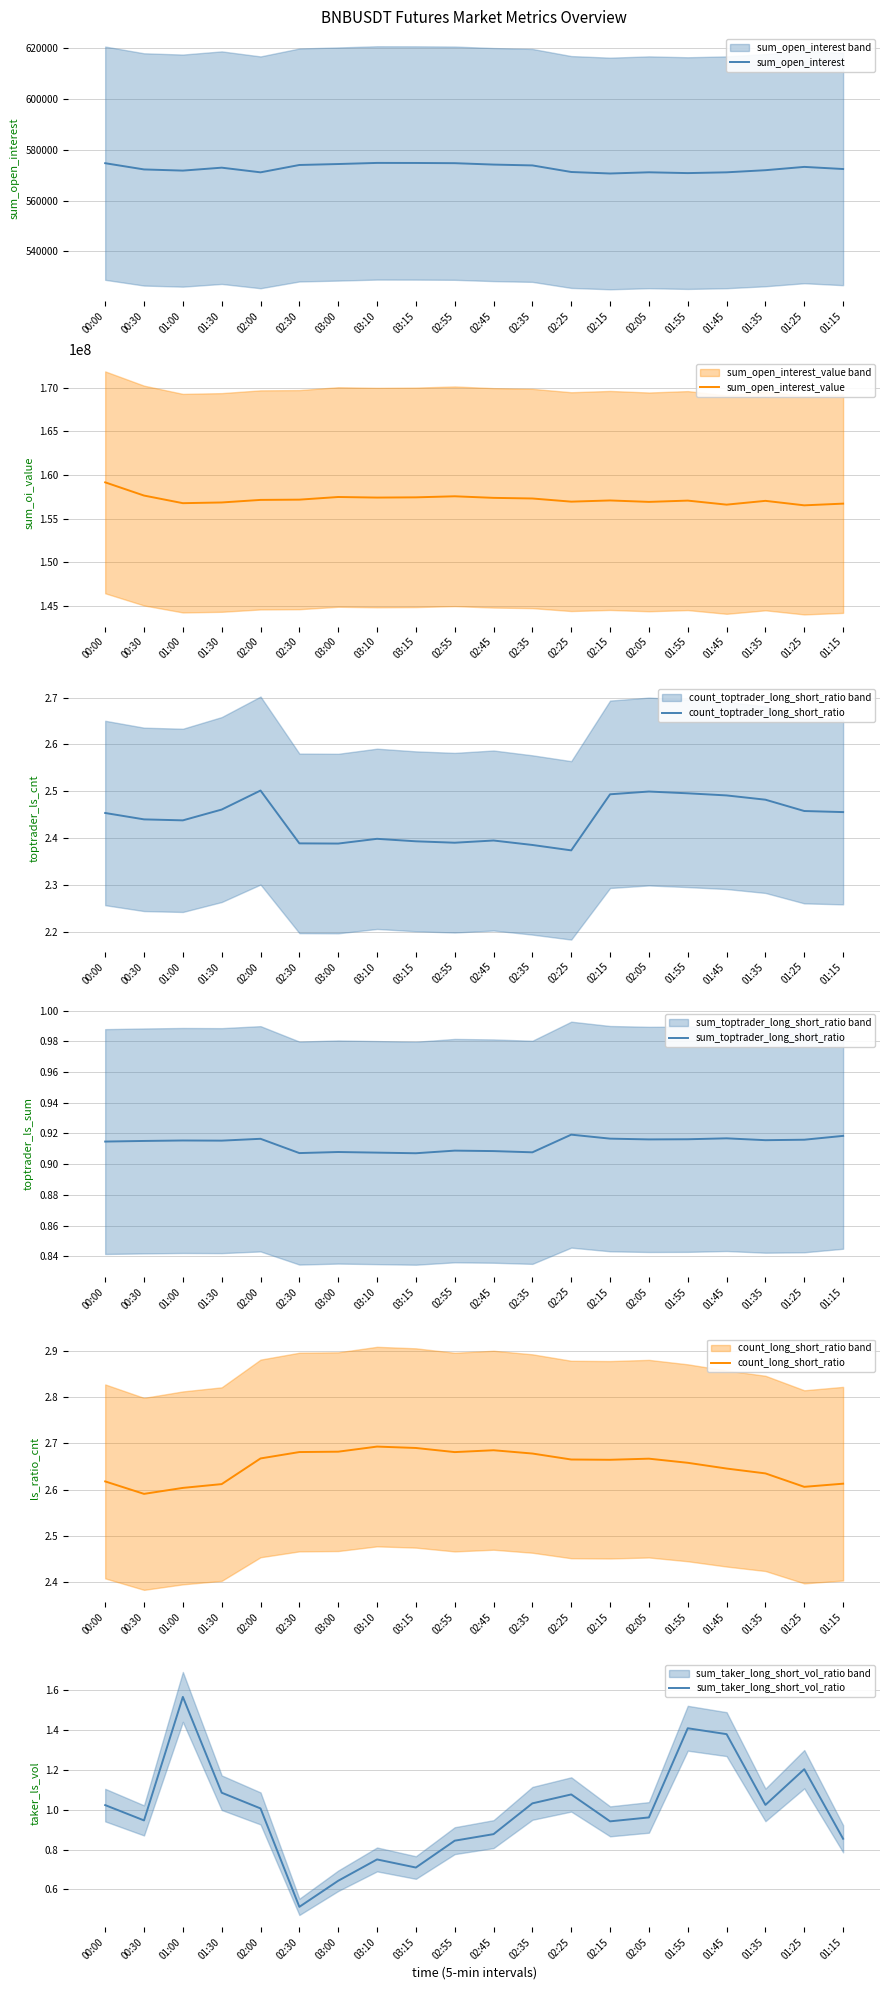

Reading left to right, list all the values displayed in this chart.

sum_open_interest: 00:00=574747.6	00:30=572290.1	01:00=571825.9	01:30=572984.0	02:00=571147.3	02:30=574042.9	03:00=574421.6	03:10=574858.1	03:15=574838.3	02:55=574754.9	02:45=574203.1	02:35=573873.4	02:25=571282.6	02:15=570688.9	02:05=571160.5	01:55=570843.4	01:45=571152.6	01:35=571989.2	01:25=573290.7	01:15=572452.6
sum_open_interest_value: 00:00=159157398.1	00:30=157641565.7	01:00=156767581.5	01:30=156848651.1	02:00=157143259.5	02:30=157172371.1	03:00=157476767.8	03:10=157410075.8	03:15=157436721.8	02:55=157557555.2	02:45=157377571.9	02:35=157304725.6	02:25=156942761.4	02:15=157079770.3	02:05=156914918.7	01:55=157062516.2	01:45=156598617.1	01:35=157034399.3	01:25=156519832.4	01:15=156714612.8
count_toptrader_long_short_ratio: 00:00=2.5	00:30=2.4	01:00=2.4	01:30=2.5	02:00=2.5	02:30=2.4	03:00=2.4	03:10=2.4	03:15=2.4	02:55=2.4	02:45=2.4	02:35=2.4	02:25=2.4	02:15=2.5	02:05=2.5	01:55=2.5	01:45=2.5	01:35=2.5	01:25=2.5	01:15=2.5
sum_toptrader_long_short_ratio: 00:00=0.9	00:30=0.9	01:00=0.9	01:30=0.9	02:00=0.9	02:30=0.9	03:00=0.9	03:10=0.9	03:15=0.9	02:55=0.9	02:45=0.9	02:35=0.9	02:25=0.9	02:15=0.9	02:05=0.9	01:55=0.9	01:45=0.9	01:35=0.9	01:25=0.9	01:15=0.9
count_long_short_ratio: 00:00=2.6	00:30=2.6	01:00=2.6	01:30=2.6	02:00=2.7	02:30=2.7	03:00=2.7	03:10=2.7	03:15=2.7	02:55=2.7	02:45=2.7	02:35=2.7	02:25=2.7	02:15=2.7	02:05=2.7	01:55=2.7	01:45=2.6	01:35=2.6	01:25=2.6	01:15=2.6
sum_taker_long_short_vol_ratio: 00:00=1.0	00:30=0.9	01:00=1.6	01:30=1.1	02:00=1.0	02:30=0.5	03:00=0.6	03:10=0.8	03:15=0.7	02:55=0.8	02:45=0.9	02:35=1.0	02:25=1.1	02:15=0.9	02:05=1.0	01:55=1.4	01:45=1.4	01:35=1.0	01:25=1.2	01:15=0.9